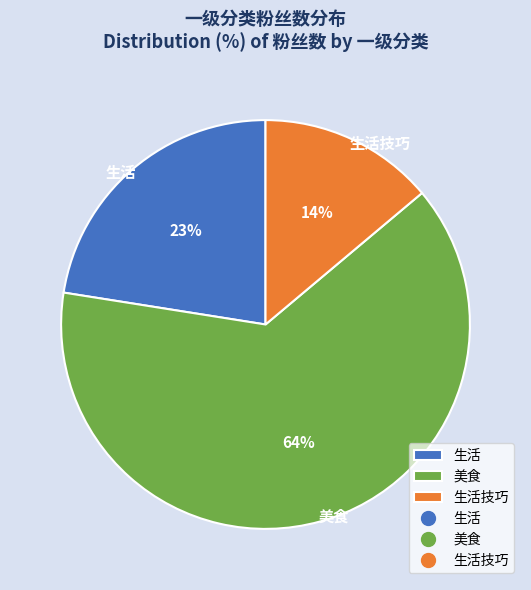

Combined, do 生活 and 美食 account for over 50%?

Yes